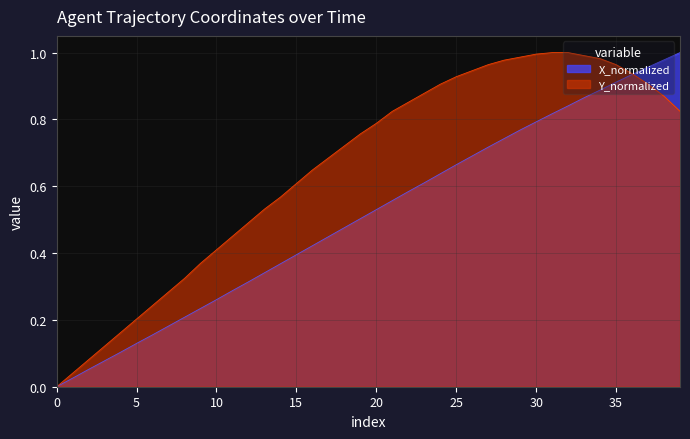

Where do Y_normalized and X_normalized first cross each other?

36 and 37